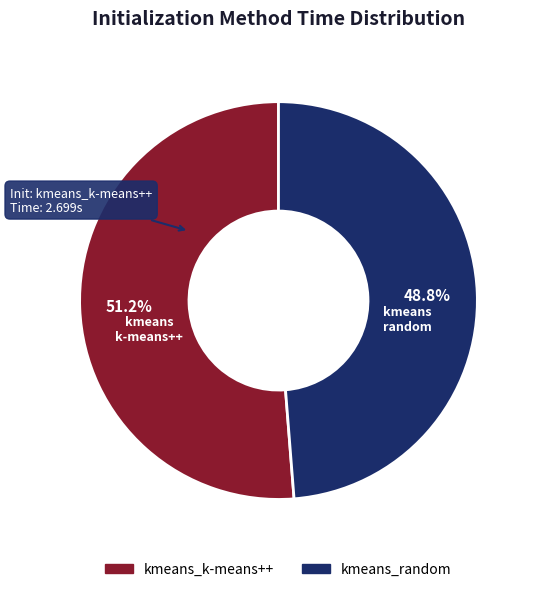

To the nearest percent, what is the average slice percentage?

50%